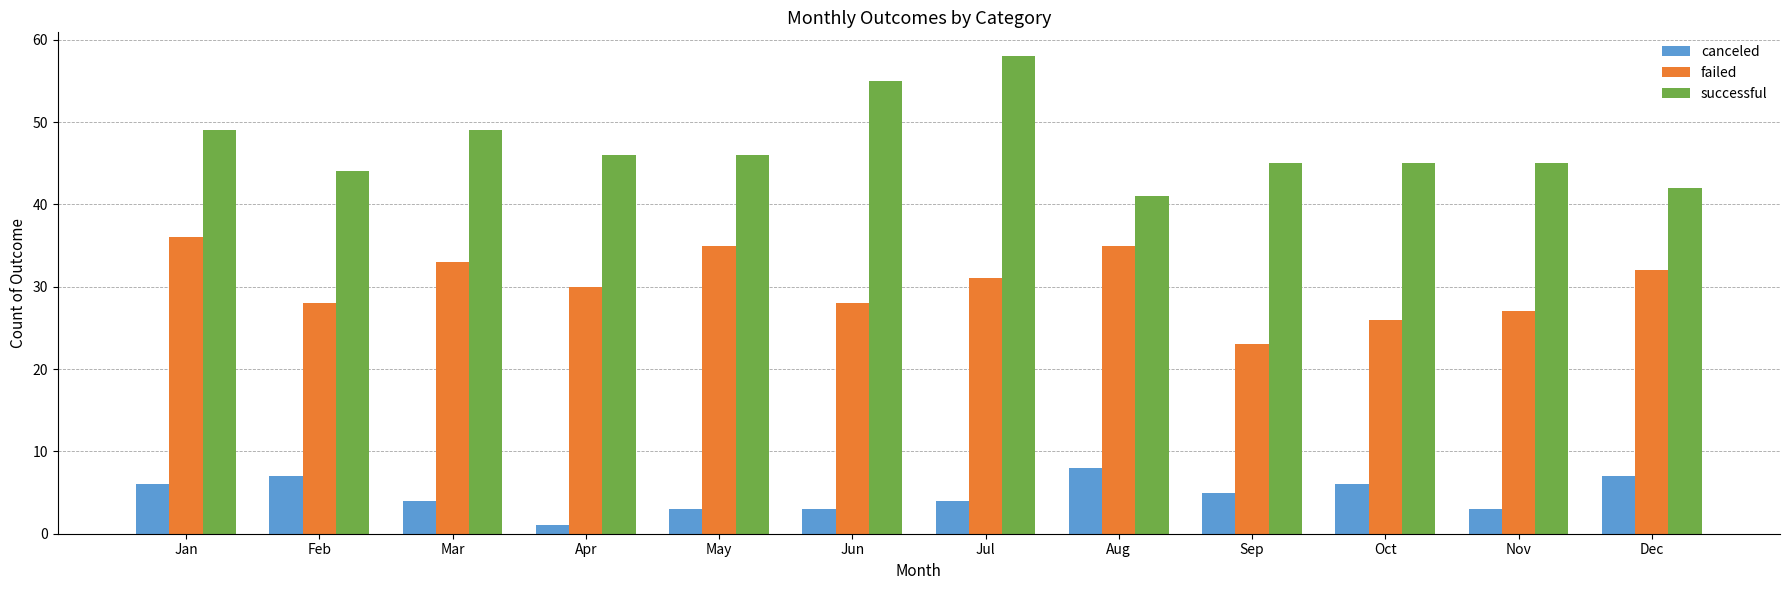

How many groups of bars are there?

12